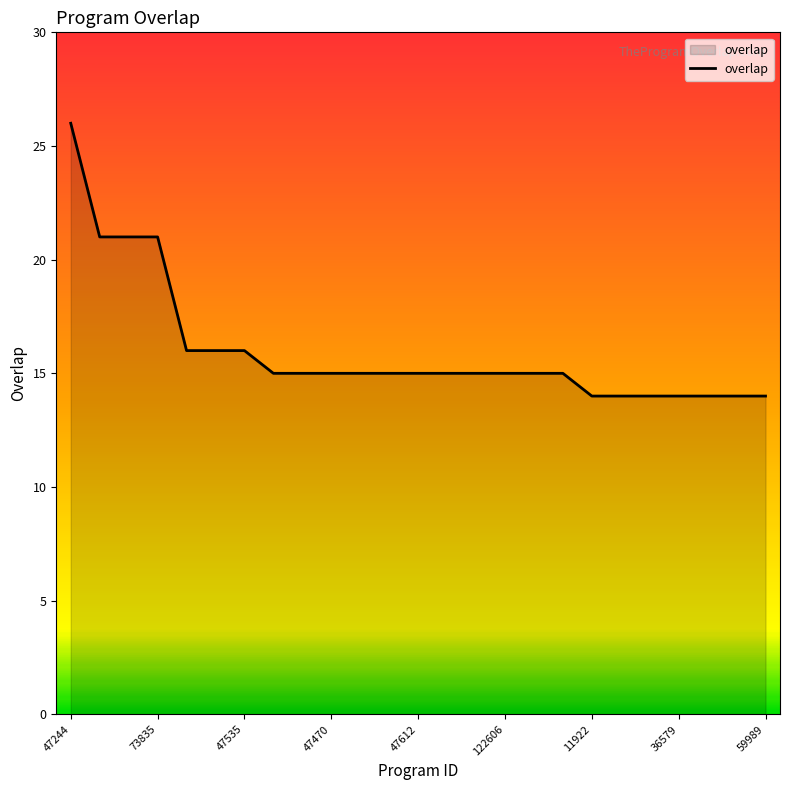

What is the smallest value displayed?

14